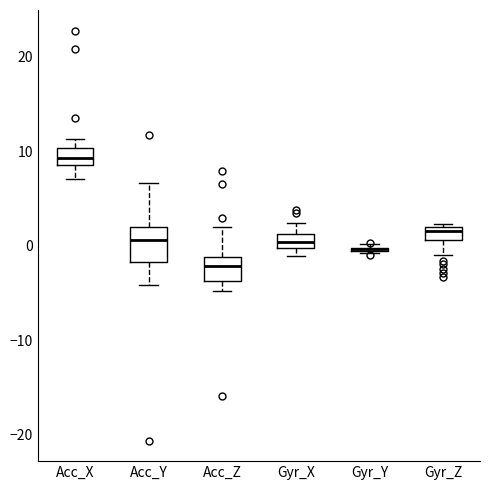

Where is the upper edge of the box for Gyr_X on the y-axis? The values are not printed on the chart, so give them approximately, as read against the axis.

1